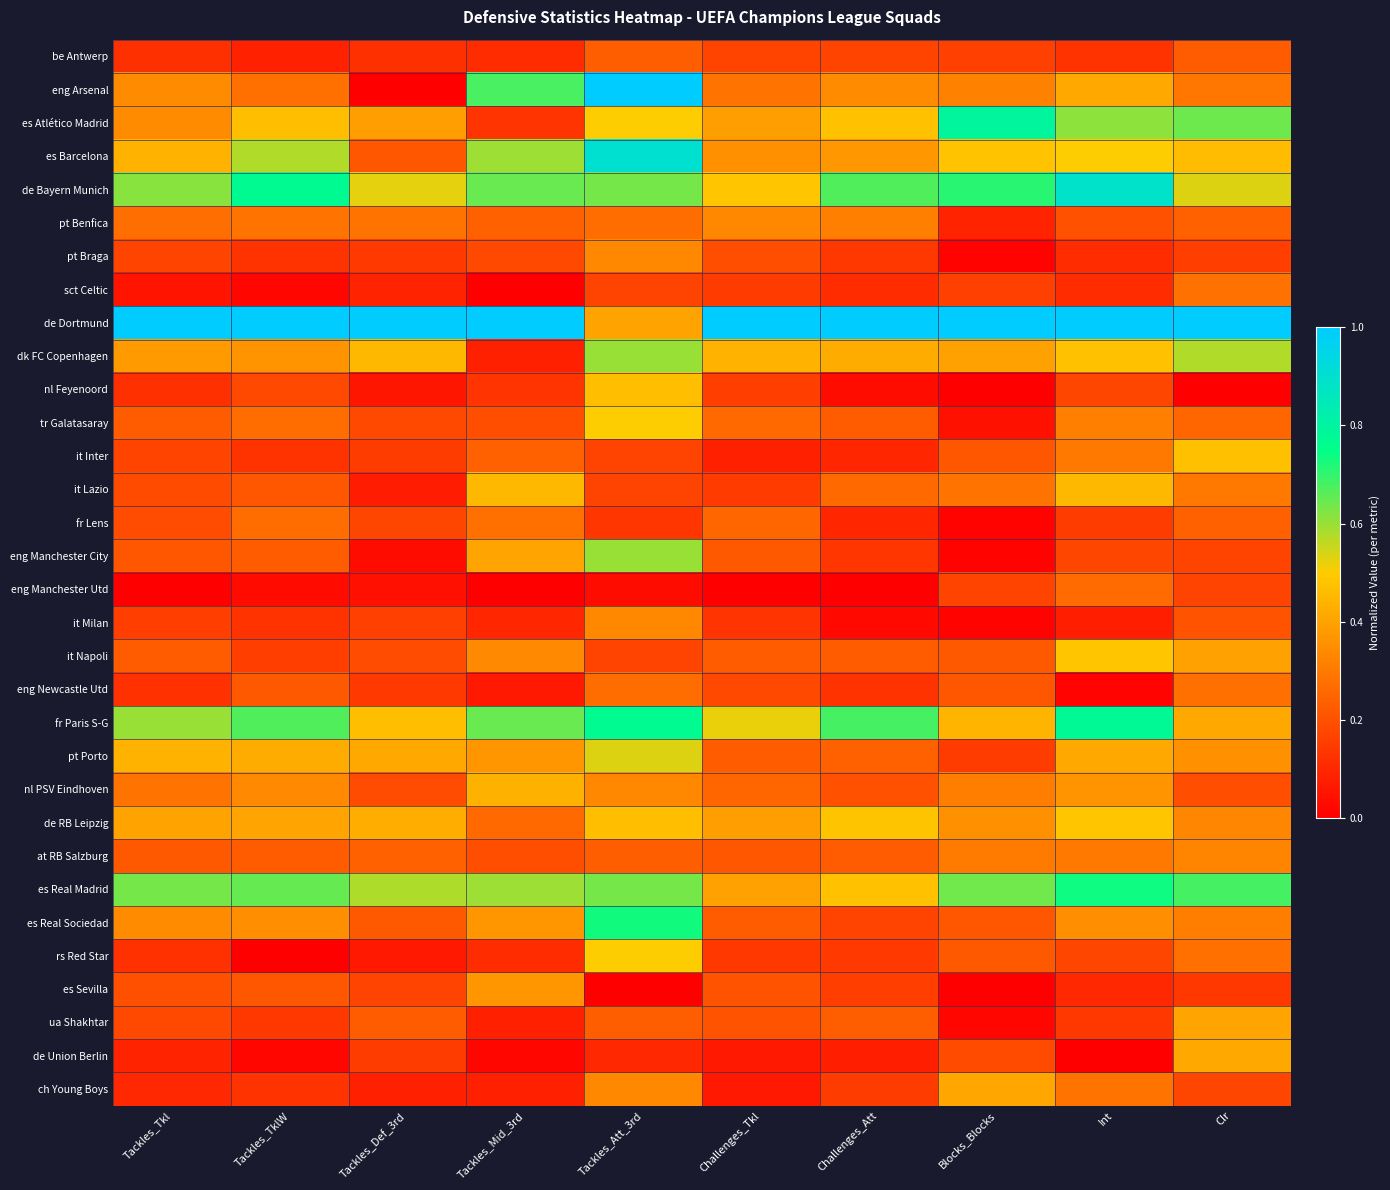

Reading left to right, what are all the values shown in this chart?

be Antwerp: Tackles_Tkl=0.1	Tackles_TklW=0.1	Tackles_Def_3rd=0.1	Tackles_Mid_3rd=0.1	Tackles_Att_3rd=0.2	Challenges_Tkl=0.2	Challenges_Att=0.2	Blocks_Blocks=0.2	Int=0.1	Clr=0.2
eng Arsenal: Tackles_Tkl=0.3	Tackles_TklW=0.3	Tackles_Def_3rd=0.0	Tackles_Mid_3rd=0.7	Tackles_Att_3rd=1.0	Challenges_Tkl=0.3	Challenges_Att=0.3	Blocks_Blocks=0.3	Int=0.4	Clr=0.3
es Atlético Madrid: Tackles_Tkl=0.3	Tackles_TklW=0.5	Tackles_Def_3rd=0.4	Tackles_Mid_3rd=0.1	Tackles_Att_3rd=0.5	Challenges_Tkl=0.4	Challenges_Att=0.5	Blocks_Blocks=0.8	Int=0.6	Clr=0.6
es Barcelona: Tackles_Tkl=0.4	Tackles_TklW=0.6	Tackles_Def_3rd=0.2	Tackles_Mid_3rd=0.6	Tackles_Att_3rd=0.9	Challenges_Tkl=0.4	Challenges_Att=0.4	Blocks_Blocks=0.5	Int=0.5	Clr=0.5
de Bayern Munich: Tackles_Tkl=0.6	Tackles_TklW=0.8	Tackles_Def_3rd=0.5	Tackles_Mid_3rd=0.6	Tackles_Att_3rd=0.6	Challenges_Tkl=0.5	Challenges_Att=0.7	Blocks_Blocks=0.7	Int=0.9	Clr=0.5
pt Benfica: Tackles_Tkl=0.3	Tackles_TklW=0.3	Tackles_Def_3rd=0.3	Tackles_Mid_3rd=0.2	Tackles_Att_3rd=0.3	Challenges_Tkl=0.3	Challenges_Att=0.3	Blocks_Blocks=0.1	Int=0.2	Clr=0.2
pt Braga: Tackles_Tkl=0.2	Tackles_TklW=0.1	Tackles_Def_3rd=0.1	Tackles_Mid_3rd=0.2	Tackles_Att_3rd=0.3	Challenges_Tkl=0.2	Challenges_Att=0.1	Blocks_Blocks=0.0	Int=0.1	Clr=0.2
sct Celtic: Tackles_Tkl=0.1	Tackles_TklW=0.0	Tackles_Def_3rd=0.1	Tackles_Mid_3rd=0.0	Tackles_Att_3rd=0.2	Challenges_Tkl=0.1	Challenges_Att=0.1	Blocks_Blocks=0.2	Int=0.1	Clr=0.3
de Dortmund: Tackles_Tkl=1.0	Tackles_TklW=1.0	Tackles_Def_3rd=1.0	Tackles_Mid_3rd=1.0	Tackles_Att_3rd=0.4	Challenges_Tkl=1.0	Challenges_Att=1.0	Blocks_Blocks=1.0	Int=1.0	Clr=1.0
dk FC Copenhagen: Tackles_Tkl=0.4	Tackles_TklW=0.4	Tackles_Def_3rd=0.5	Tackles_Mid_3rd=0.1	Tackles_Att_3rd=0.6	Challenges_Tkl=0.4	Challenges_Att=0.4	Blocks_Blocks=0.4	Int=0.5	Clr=0.6
nl Feyenoord: Tackles_Tkl=0.1	Tackles_TklW=0.2	Tackles_Def_3rd=0.1	Tackles_Mid_3rd=0.1	Tackles_Att_3rd=0.5	Challenges_Tkl=0.2	Challenges_Att=0.0	Blocks_Blocks=0.0	Int=0.2	Clr=0.0
tr Galatasaray: Tackles_Tkl=0.2	Tackles_TklW=0.3	Tackles_Def_3rd=0.2	Tackles_Mid_3rd=0.2	Tackles_Att_3rd=0.5	Challenges_Tkl=0.3	Challenges_Att=0.2	Blocks_Blocks=0.0	Int=0.3	Clr=0.3
it Inter: Tackles_Tkl=0.2	Tackles_TklW=0.1	Tackles_Def_3rd=0.2	Tackles_Mid_3rd=0.2	Tackles_Att_3rd=0.2	Challenges_Tkl=0.1	Challenges_Att=0.1	Blocks_Blocks=0.2	Int=0.3	Clr=0.5
it Lazio: Tackles_Tkl=0.2	Tackles_TklW=0.2	Tackles_Def_3rd=0.1	Tackles_Mid_3rd=0.5	Tackles_Att_3rd=0.2	Challenges_Tkl=0.1	Challenges_Att=0.3	Blocks_Blocks=0.3	Int=0.5	Clr=0.3
fr Lens: Tackles_Tkl=0.2	Tackles_TklW=0.3	Tackles_Def_3rd=0.2	Tackles_Mid_3rd=0.3	Tackles_Att_3rd=0.1	Challenges_Tkl=0.3	Challenges_Att=0.1	Blocks_Blocks=0.0	Int=0.1	Clr=0.2
eng Manchester City: Tackles_Tkl=0.2	Tackles_TklW=0.2	Tackles_Def_3rd=0.0	Tackles_Mid_3rd=0.4	Tackles_Att_3rd=0.6	Challenges_Tkl=0.2	Challenges_Att=0.1	Blocks_Blocks=0.0	Int=0.2	Clr=0.2
eng Manchester Utd: Tackles_Tkl=0.0	Tackles_TklW=0.0	Tackles_Def_3rd=0.0	Tackles_Mid_3rd=0.0	Tackles_Att_3rd=0.0	Challenges_Tkl=0.0	Challenges_Att=0.0	Blocks_Blocks=0.2	Int=0.3	Clr=0.2
it Milan: Tackles_Tkl=0.2	Tackles_TklW=0.1	Tackles_Def_3rd=0.2	Tackles_Mid_3rd=0.1	Tackles_Att_3rd=0.3	Challenges_Tkl=0.1	Challenges_Att=0.0	Blocks_Blocks=0.0	Int=0.1	Clr=0.2
it Napoli: Tackles_Tkl=0.2	Tackles_TklW=0.2	Tackles_Def_3rd=0.2	Tackles_Mid_3rd=0.3	Tackles_Att_3rd=0.2	Challenges_Tkl=0.2	Challenges_Att=0.2	Blocks_Blocks=0.2	Int=0.5	Clr=0.4
eng Newcastle Utd: Tackles_Tkl=0.1	Tackles_TklW=0.2	Tackles_Def_3rd=0.1	Tackles_Mid_3rd=0.1	Tackles_Att_3rd=0.3	Challenges_Tkl=0.2	Challenges_Att=0.1	Blocks_Blocks=0.2	Int=0.0	Clr=0.3
fr Paris S-G: Tackles_Tkl=0.6	Tackles_TklW=0.7	Tackles_Def_3rd=0.5	Tackles_Mid_3rd=0.6	Tackles_Att_3rd=0.8	Challenges_Tkl=0.5	Challenges_Att=0.7	Blocks_Blocks=0.4	Int=0.8	Clr=0.4
pt Porto: Tackles_Tkl=0.4	Tackles_TklW=0.4	Tackles_Def_3rd=0.4	Tackles_Mid_3rd=0.4	Tackles_Att_3rd=0.5	Challenges_Tkl=0.2	Challenges_Att=0.2	Blocks_Blocks=0.2	Int=0.4	Clr=0.4
nl PSV Eindhoven: Tackles_Tkl=0.3	Tackles_TklW=0.3	Tackles_Def_3rd=0.2	Tackles_Mid_3rd=0.4	Tackles_Att_3rd=0.3	Challenges_Tkl=0.3	Challenges_Att=0.2	Blocks_Blocks=0.3	Int=0.4	Clr=0.2
de RB Leipzig: Tackles_Tkl=0.4	Tackles_TklW=0.4	Tackles_Def_3rd=0.4	Tackles_Mid_3rd=0.3	Tackles_Att_3rd=0.5	Challenges_Tkl=0.4	Challenges_Att=0.5	Blocks_Blocks=0.4	Int=0.5	Clr=0.3
at RB Salzburg: Tackles_Tkl=0.2	Tackles_TklW=0.2	Tackles_Def_3rd=0.2	Tackles_Mid_3rd=0.2	Tackles_Att_3rd=0.2	Challenges_Tkl=0.2	Challenges_Att=0.2	Blocks_Blocks=0.3	Int=0.3	Clr=0.3
es Real Madrid: Tackles_Tkl=0.6	Tackles_TklW=0.7	Tackles_Def_3rd=0.6	Tackles_Mid_3rd=0.6	Tackles_Att_3rd=0.6	Challenges_Tkl=0.4	Challenges_Att=0.5	Blocks_Blocks=0.6	Int=0.7	Clr=0.7
es Real Sociedad: Tackles_Tkl=0.3	Tackles_TklW=0.3	Tackles_Def_3rd=0.2	Tackles_Mid_3rd=0.4	Tackles_Att_3rd=0.7	Challenges_Tkl=0.2	Challenges_Att=0.2	Blocks_Blocks=0.2	Int=0.3	Clr=0.3
rs Red Star: Tackles_Tkl=0.1	Tackles_TklW=0.0	Tackles_Def_3rd=0.1	Tackles_Mid_3rd=0.1	Tackles_Att_3rd=0.5	Challenges_Tkl=0.1	Challenges_Att=0.1	Blocks_Blocks=0.2	Int=0.2	Clr=0.3
es Sevilla: Tackles_Tkl=0.2	Tackles_TklW=0.2	Tackles_Def_3rd=0.2	Tackles_Mid_3rd=0.4	Tackles_Att_3rd=0.0	Challenges_Tkl=0.2	Challenges_Att=0.2	Blocks_Blocks=0.0	Int=0.1	Clr=0.1
ua Shakhtar: Tackles_Tkl=0.2	Tackles_TklW=0.1	Tackles_Def_3rd=0.2	Tackles_Mid_3rd=0.1	Tackles_Att_3rd=0.2	Challenges_Tkl=0.2	Challenges_Att=0.2	Blocks_Blocks=0.0	Int=0.1	Clr=0.4
de Union Berlin: Tackles_Tkl=0.1	Tackles_TklW=0.0	Tackles_Def_3rd=0.2	Tackles_Mid_3rd=0.0	Tackles_Att_3rd=0.1	Challenges_Tkl=0.1	Challenges_Att=0.1	Blocks_Blocks=0.2	Int=0.0	Clr=0.4
ch Young Boys: Tackles_Tkl=0.1	Tackles_TklW=0.1	Tackles_Def_3rd=0.1	Tackles_Mid_3rd=0.1	Tackles_Att_3rd=0.3	Challenges_Tkl=0.1	Challenges_Att=0.1	Blocks_Blocks=0.4	Int=0.3	Clr=0.2